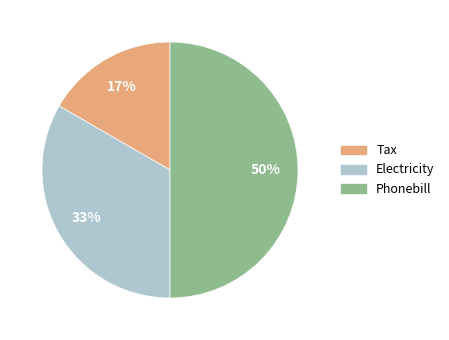

Which slice is the largest?

Phonebill